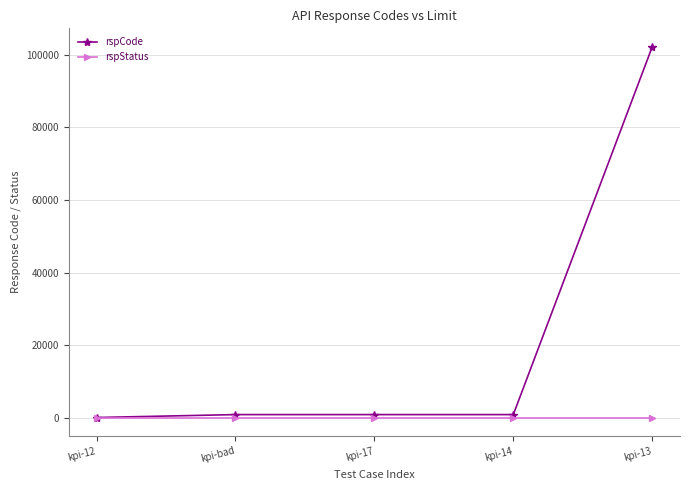

At which category does the chart reach its peak across all series?

kpi-13